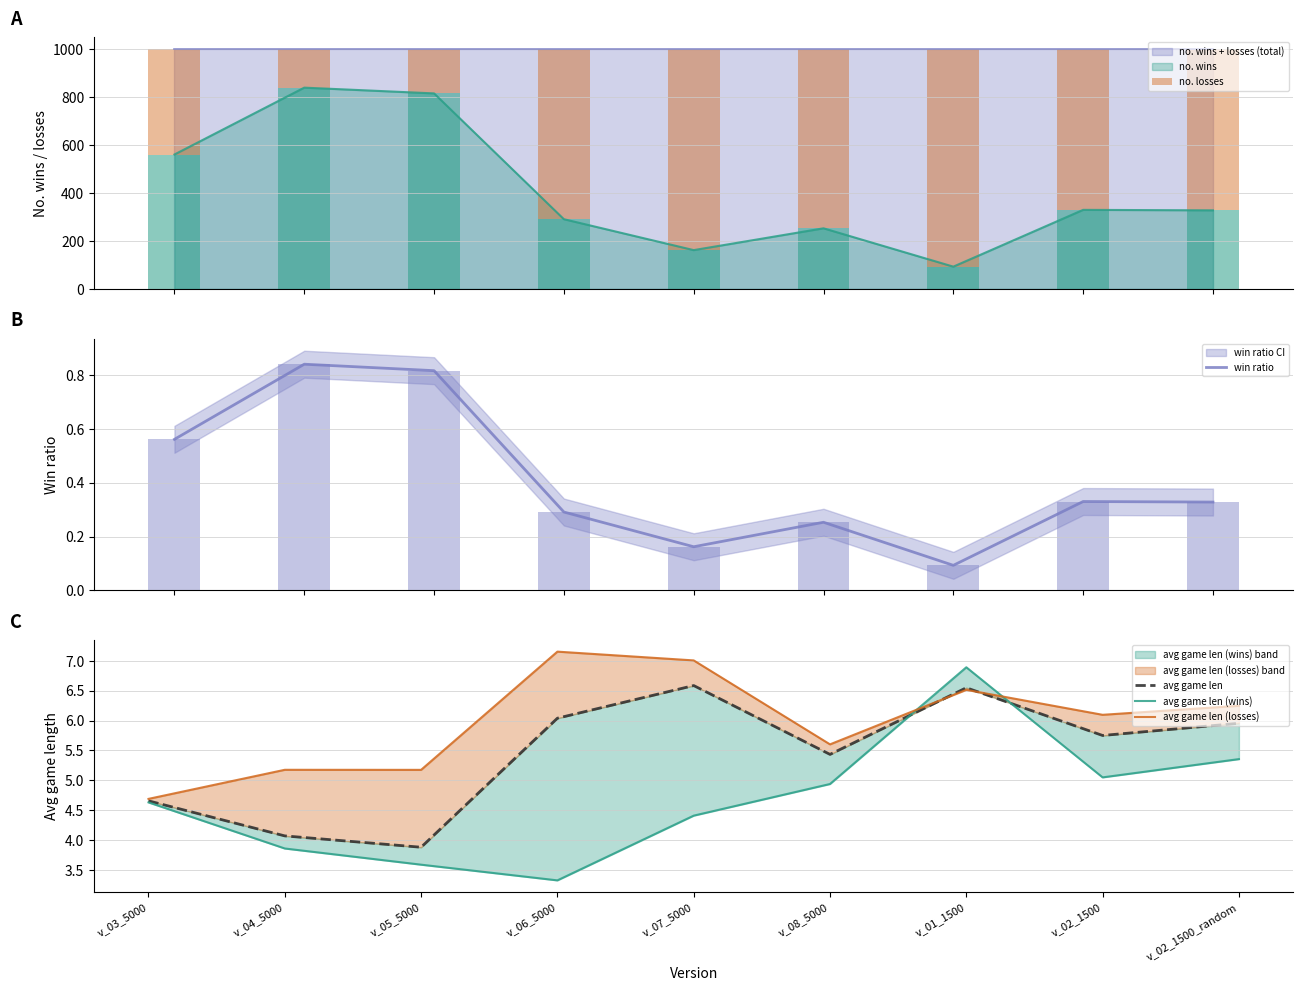

Is it true that win ratio equals 0.1 at v_06_5000?

False